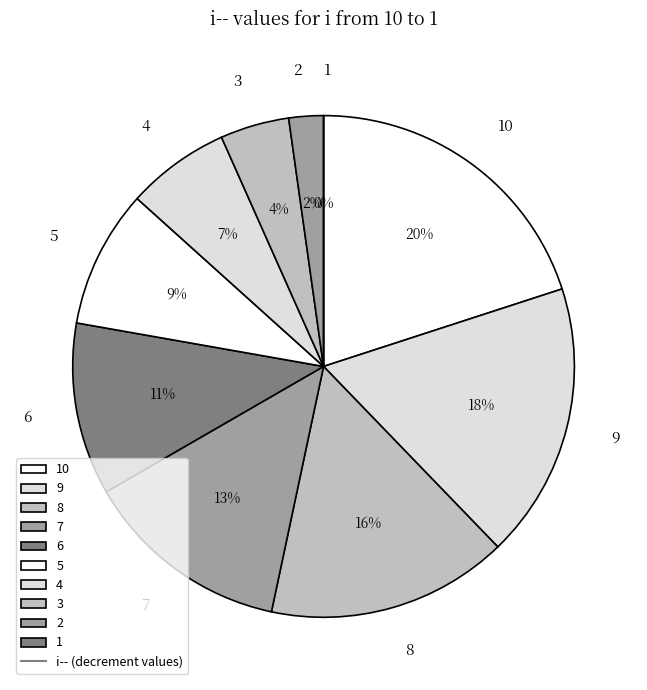

What is the change in value from 5 to 4?

-1